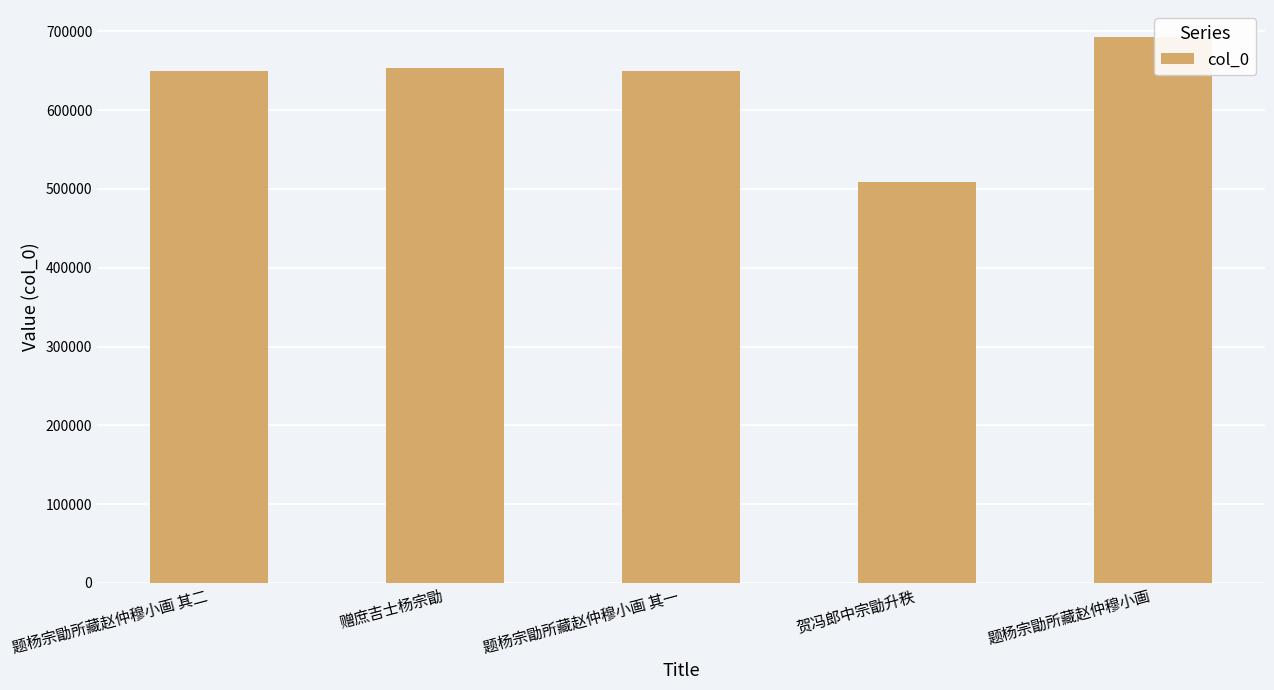

At which category does the chart reach its minimum across all series?

贺冯郎中宗勖升秩